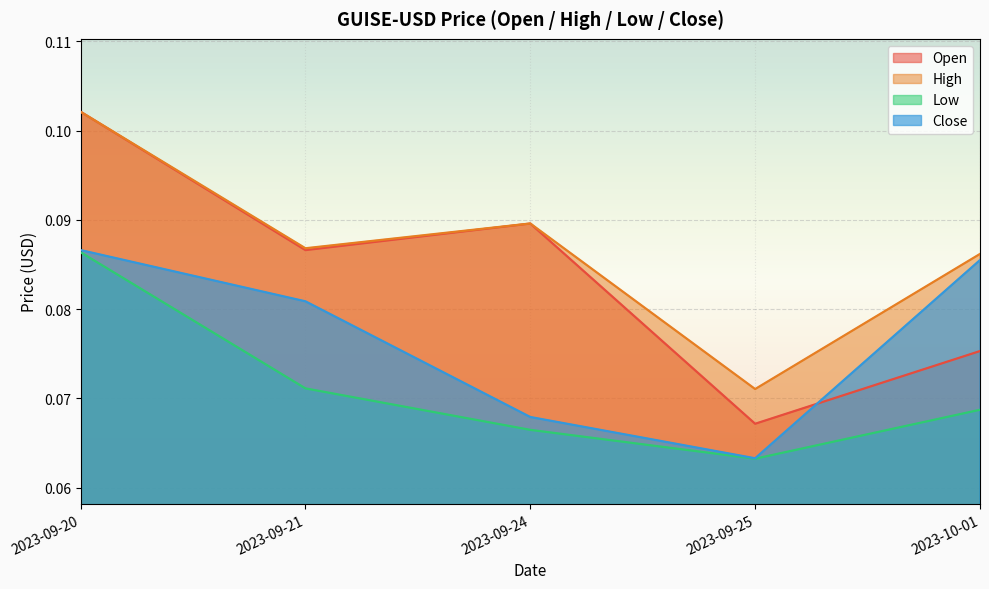

True or false: Open has more than 0 interior local peaks.

True